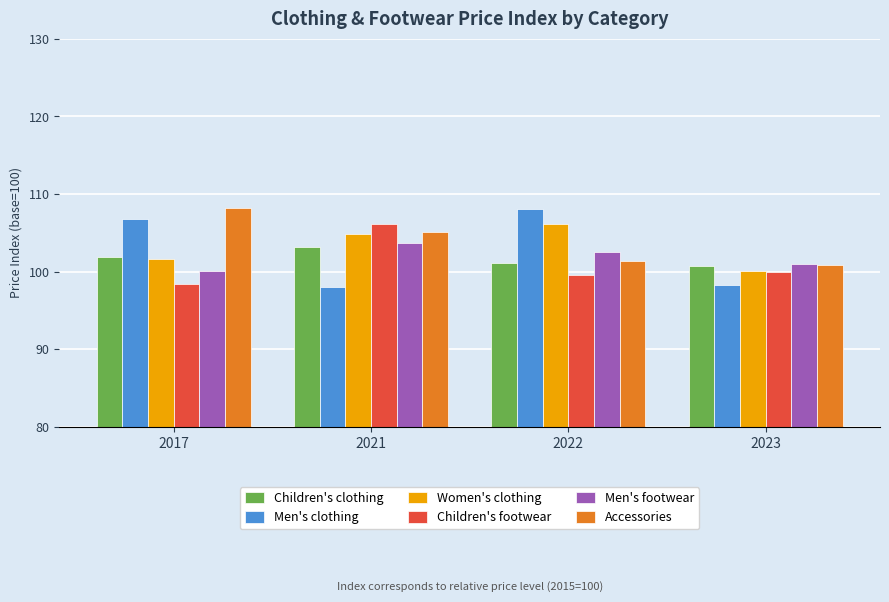

Which series changed the most between 2017 and 2023?

Men's clothing